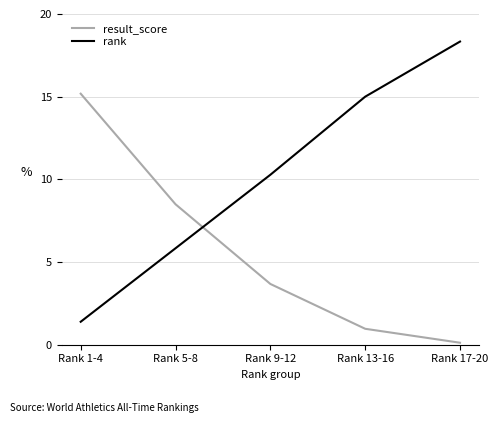

Which series has the largest range (max minus min)?

rank